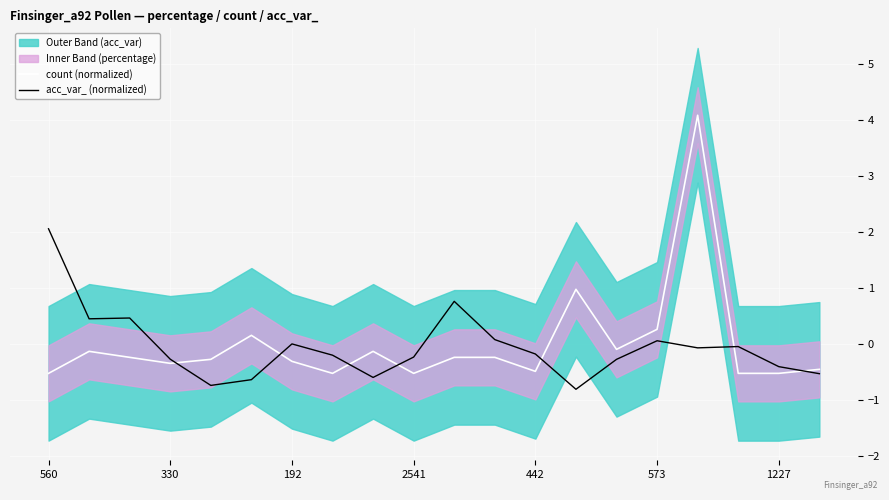

True or false: acc_var_ (normalized) has a value of -0.6 at 1227.

False